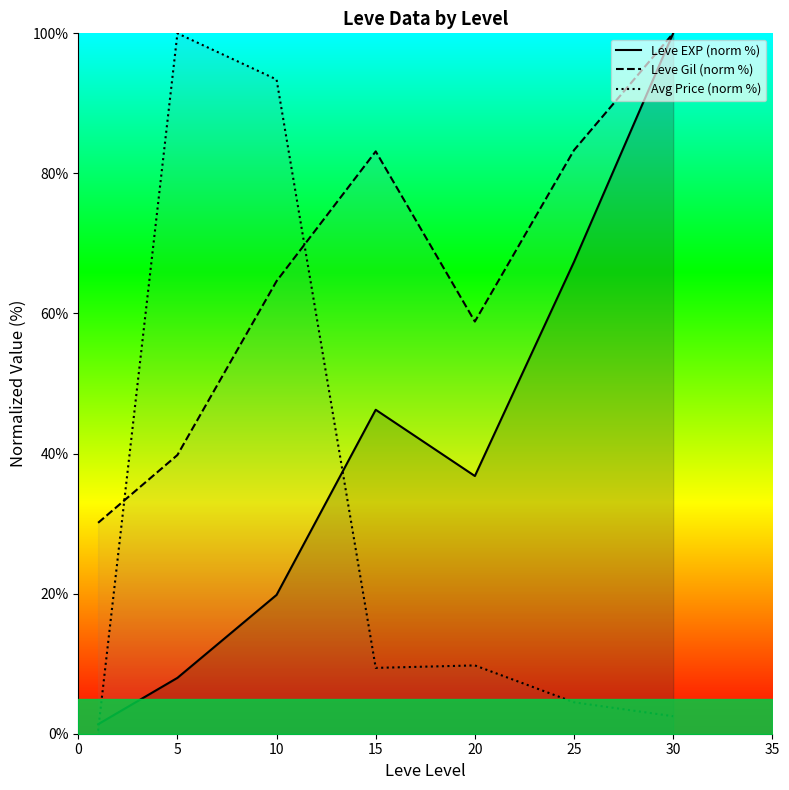

Which has a higher value, 15 or 5?

15